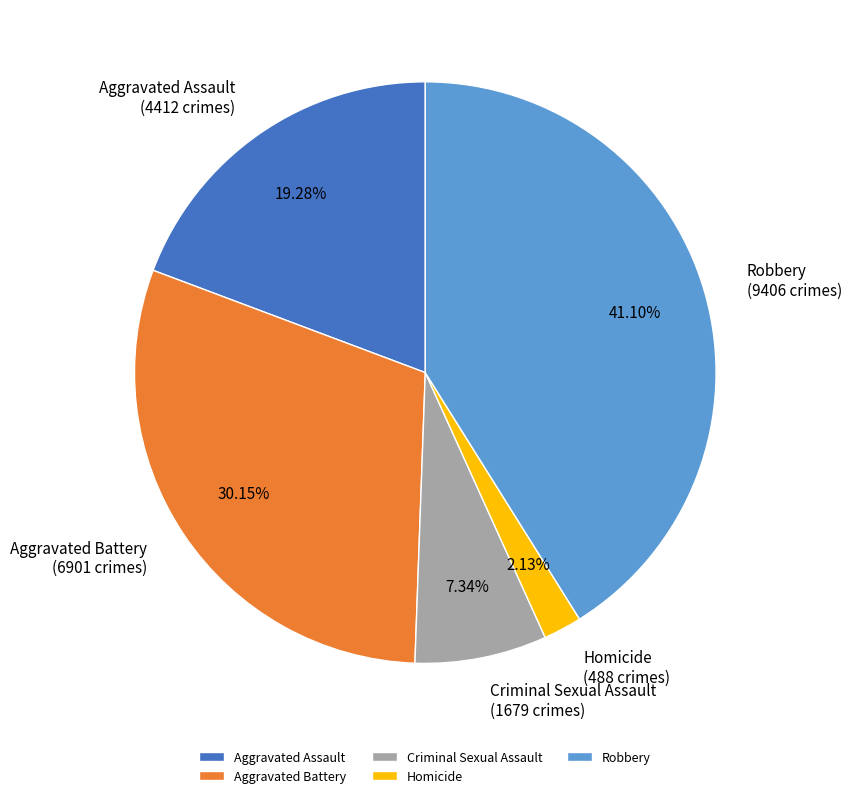

Which slice is the largest?

Robbery